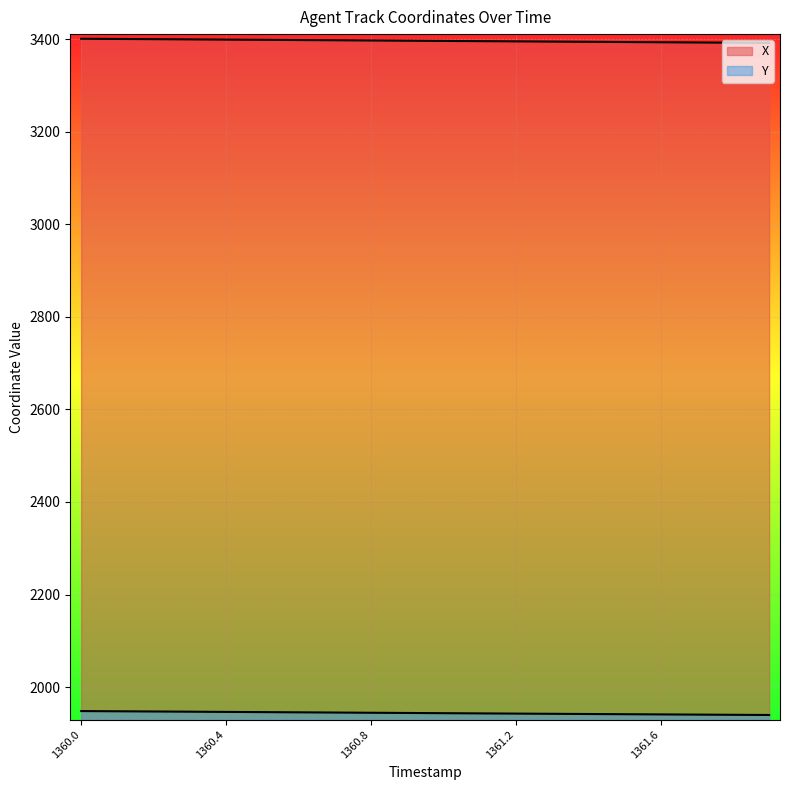

Rank the series by their average value, from highest to lowest.

X, Y